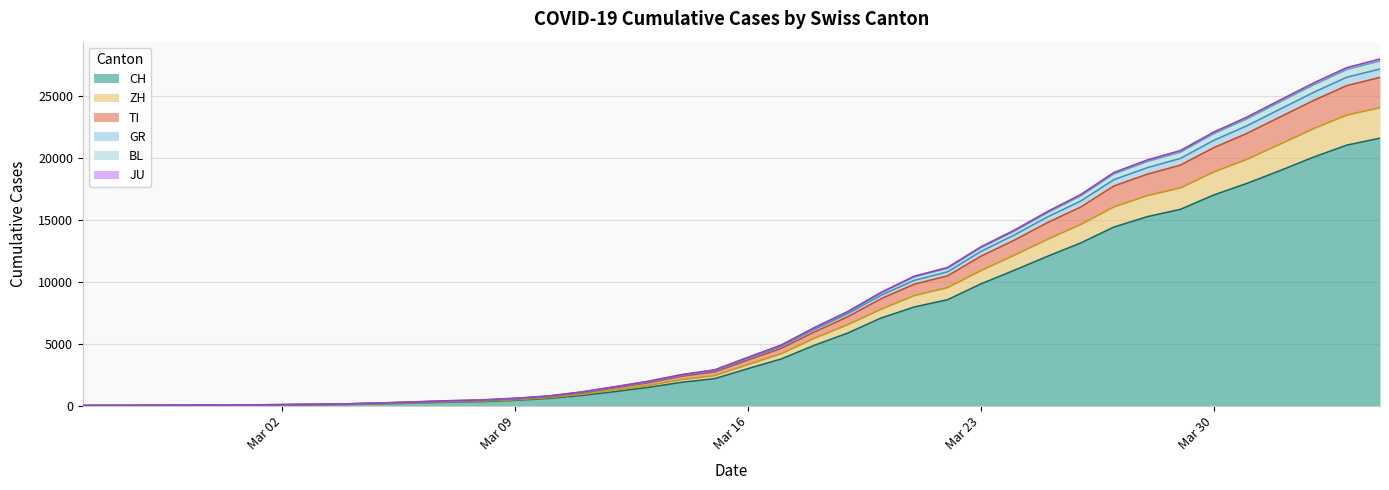

Is it true that CH equals 3464 at 2020-03-26?

False